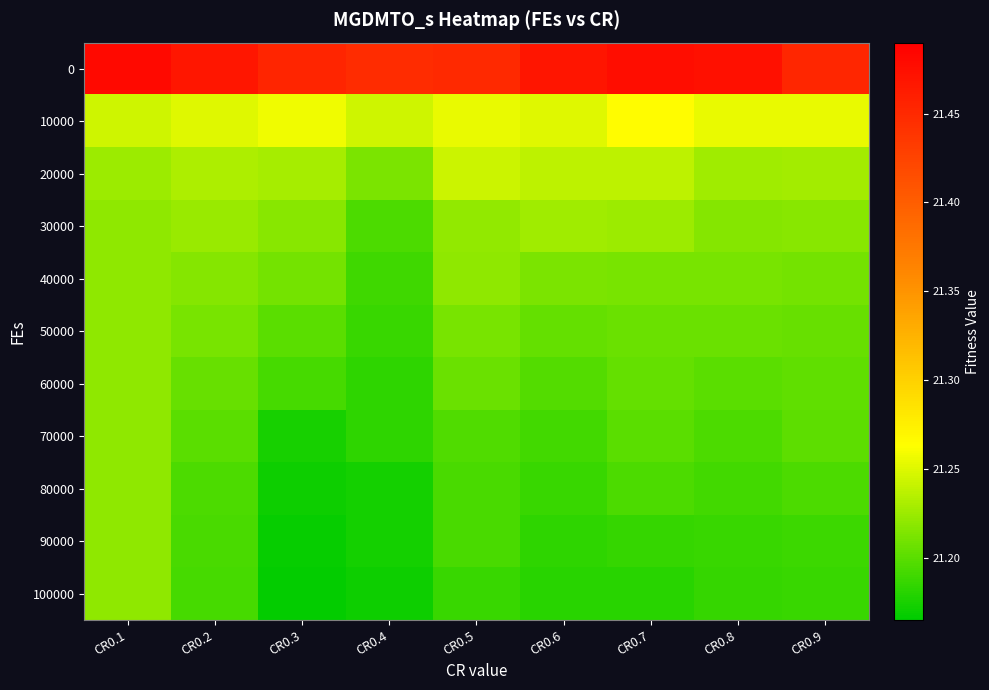

Reading left to right, list all the values displayed in this chart.

0: CR0.1=21.5	CR0.2=21.5	CR0.3=21.5	CR0.4=21.4	CR0.5=21.5	CR0.6=21.5	CR0.7=21.5	CR0.8=21.5	CR0.9=21.5
10000: CR0.1=21.2	CR0.2=21.3	CR0.3=21.3	CR0.4=21.2	CR0.5=21.3	CR0.6=21.3	CR0.7=21.3	CR0.8=21.3	CR0.9=21.3
20000: CR0.1=21.2	CR0.2=21.2	CR0.3=21.2	CR0.4=21.2	CR0.5=21.2	CR0.6=21.2	CR0.7=21.2	CR0.8=21.2	CR0.9=21.2
30000: CR0.1=21.2	CR0.2=21.2	CR0.3=21.2	CR0.4=21.2	CR0.5=21.2	CR0.6=21.2	CR0.7=21.2	CR0.8=21.2	CR0.9=21.2
40000: CR0.1=21.2	CR0.2=21.2	CR0.3=21.2	CR0.4=21.2	CR0.5=21.2	CR0.6=21.2	CR0.7=21.2	CR0.8=21.2	CR0.9=21.2
50000: CR0.1=21.2	CR0.2=21.2	CR0.3=21.2	CR0.4=21.2	CR0.5=21.2	CR0.6=21.2	CR0.7=21.2	CR0.8=21.2	CR0.9=21.2
60000: CR0.1=21.2	CR0.2=21.2	CR0.3=21.2	CR0.4=21.2	CR0.5=21.2	CR0.6=21.2	CR0.7=21.2	CR0.8=21.2	CR0.9=21.2
70000: CR0.1=21.2	CR0.2=21.2	CR0.3=21.2	CR0.4=21.2	CR0.5=21.2	CR0.6=21.2	CR0.7=21.2	CR0.8=21.2	CR0.9=21.2
80000: CR0.1=21.2	CR0.2=21.2	CR0.3=21.2	CR0.4=21.2	CR0.5=21.2	CR0.6=21.2	CR0.7=21.2	CR0.8=21.2	CR0.9=21.2
90000: CR0.1=21.2	CR0.2=21.2	CR0.3=21.2	CR0.4=21.2	CR0.5=21.2	CR0.6=21.2	CR0.7=21.2	CR0.8=21.2	CR0.9=21.2
100000: CR0.1=21.2	CR0.2=21.2	CR0.3=21.2	CR0.4=21.2	CR0.5=21.2	CR0.6=21.2	CR0.7=21.2	CR0.8=21.2	CR0.9=21.2